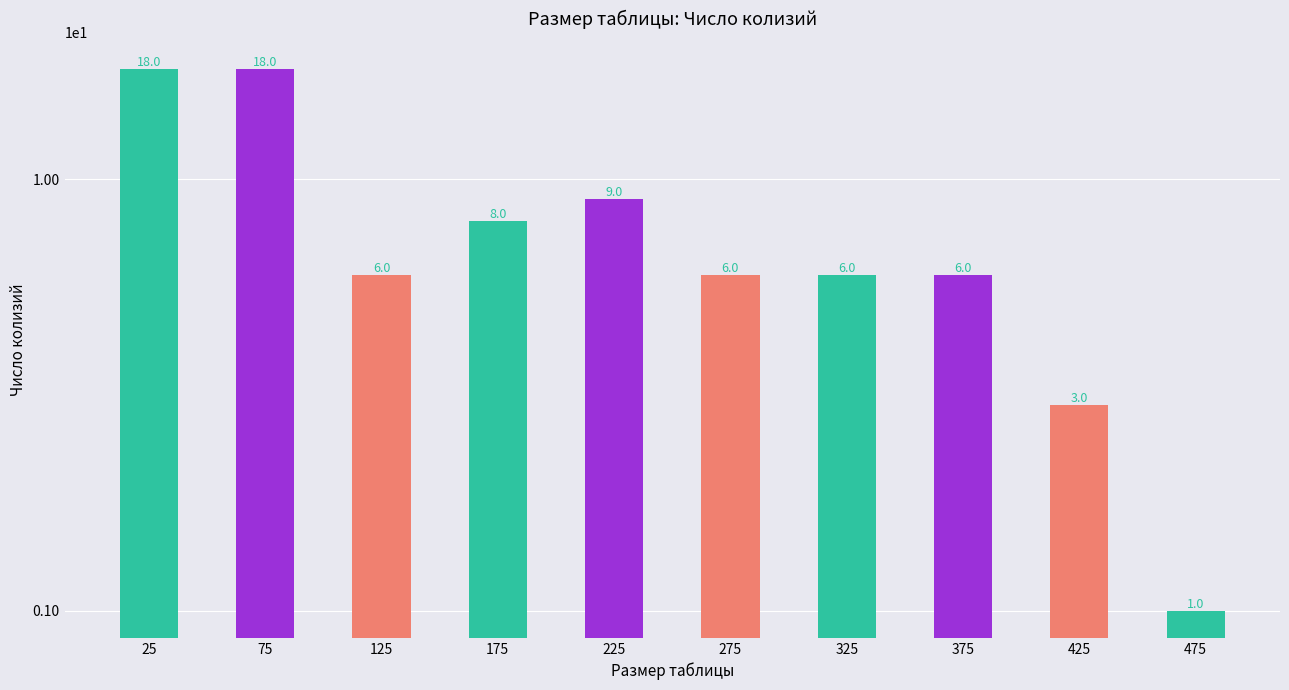

The value at 125 is 2. True or false?

False